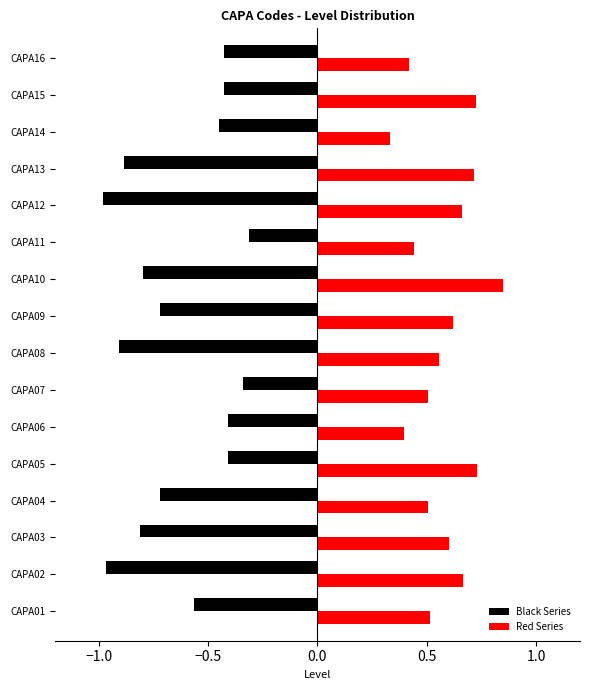

Count the number of categories in the chart.

16